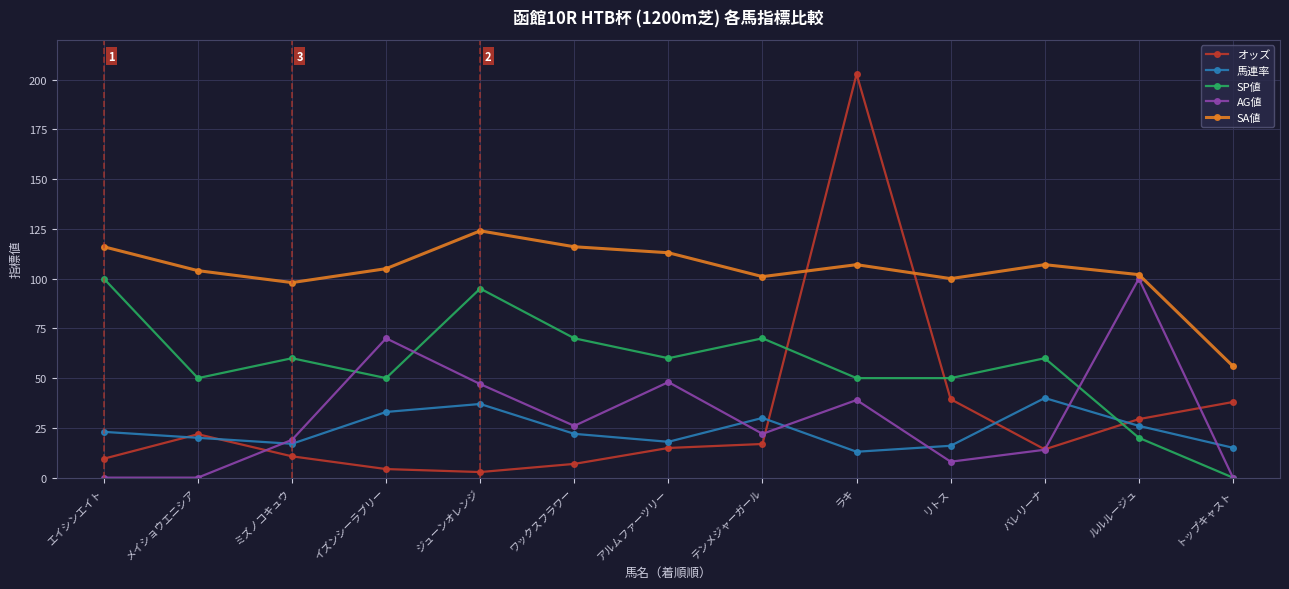

True or false: 馬連率 has more than 1 interior local peaks.

True